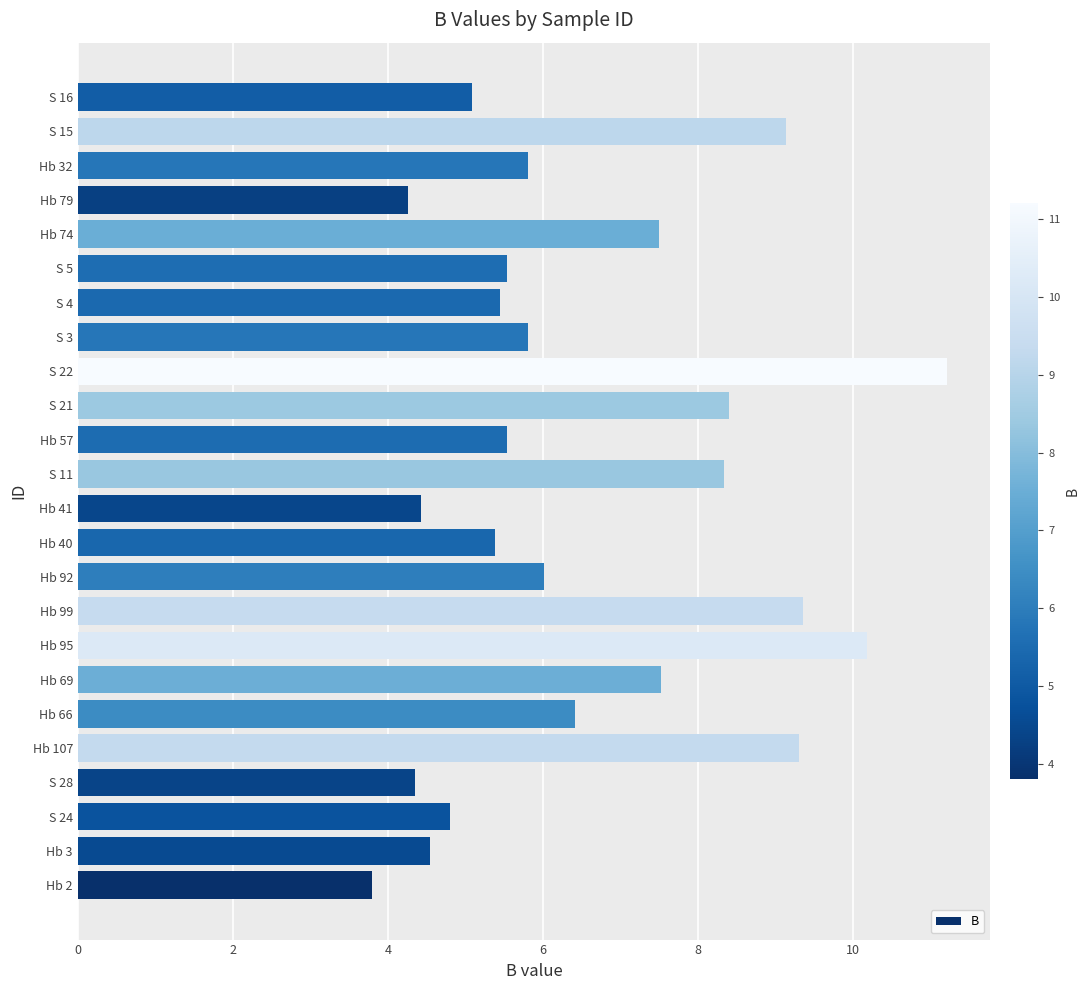

What is the difference between the values at Hb 69 and Hb 79?

3.3